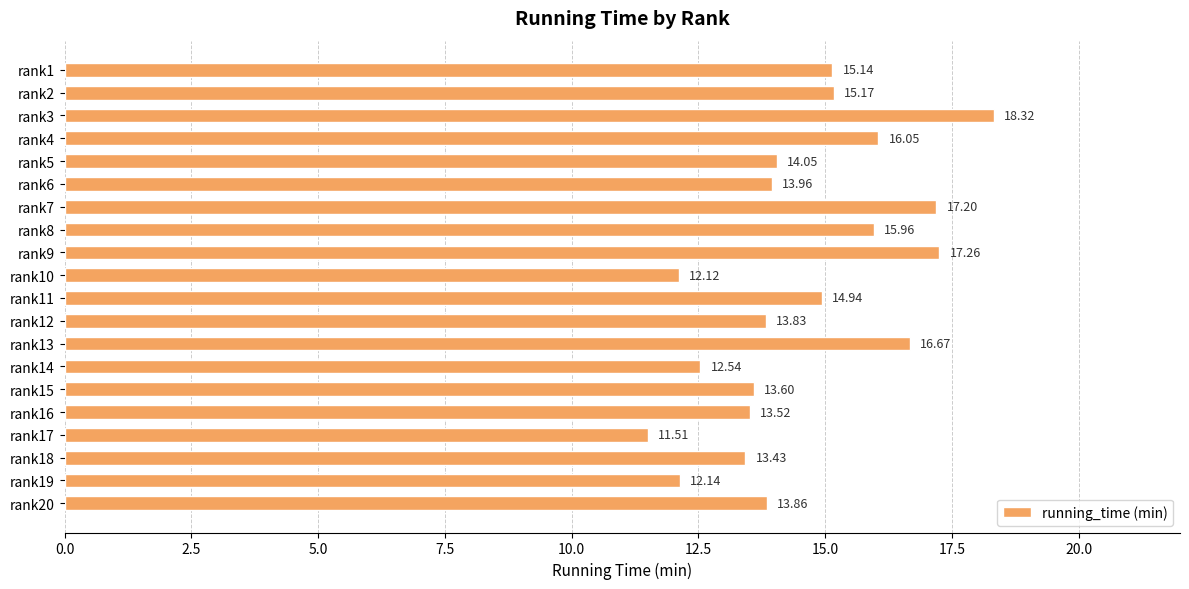

Rank the categories by value from highest to lowest.

rank3, rank9, rank7, rank13, rank4, rank8, rank2, rank1, rank11, rank5, rank6, rank20, rank12, rank15, rank16, rank18, rank14, rank19, rank10, rank17